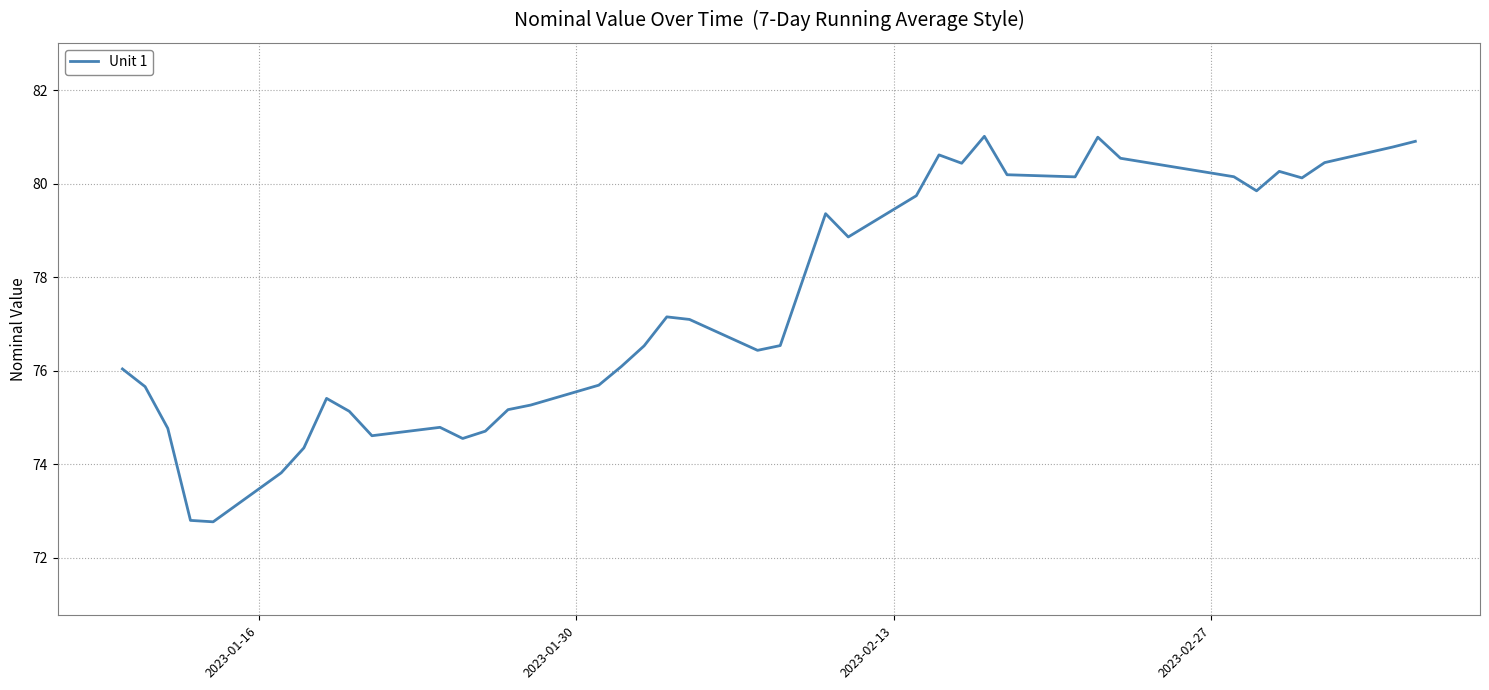

What is the sum of all values?

3097.9